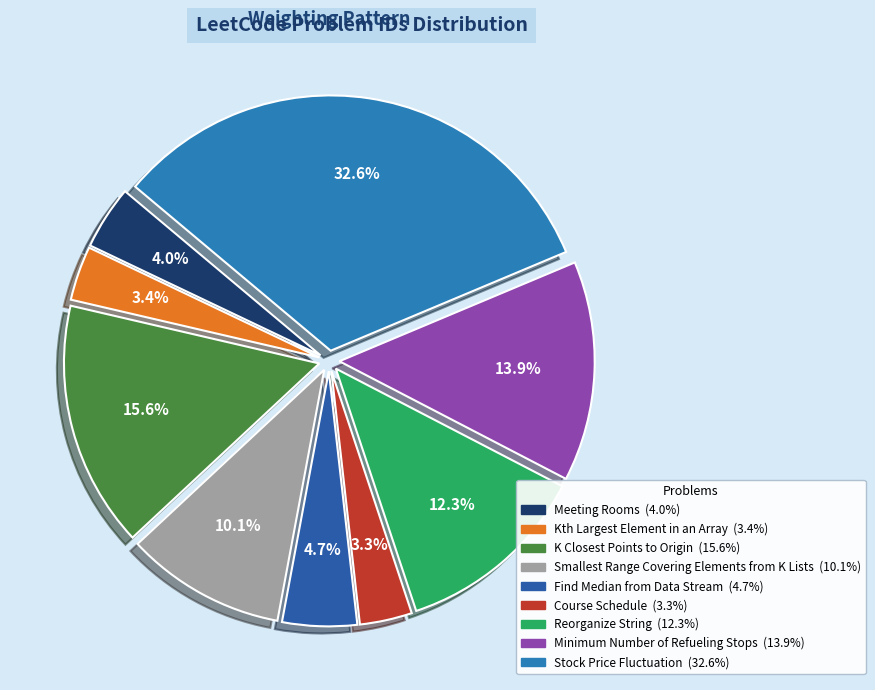

What percentage do Find Median from Data Stream and Meeting Rooms together represent?

8.8%